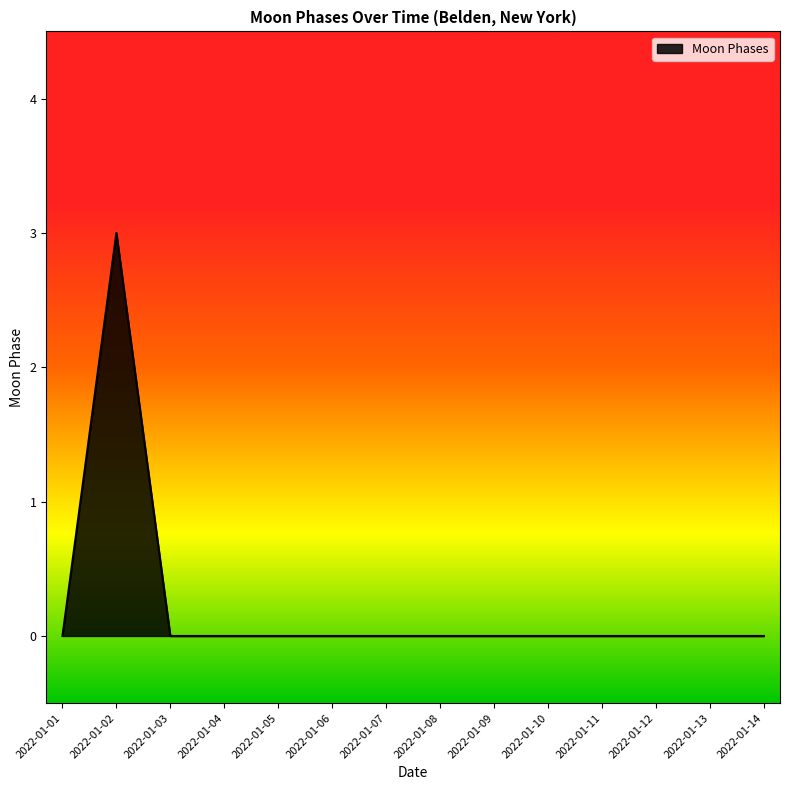

Is it true that the value at 2022-01-12 is 1?

False